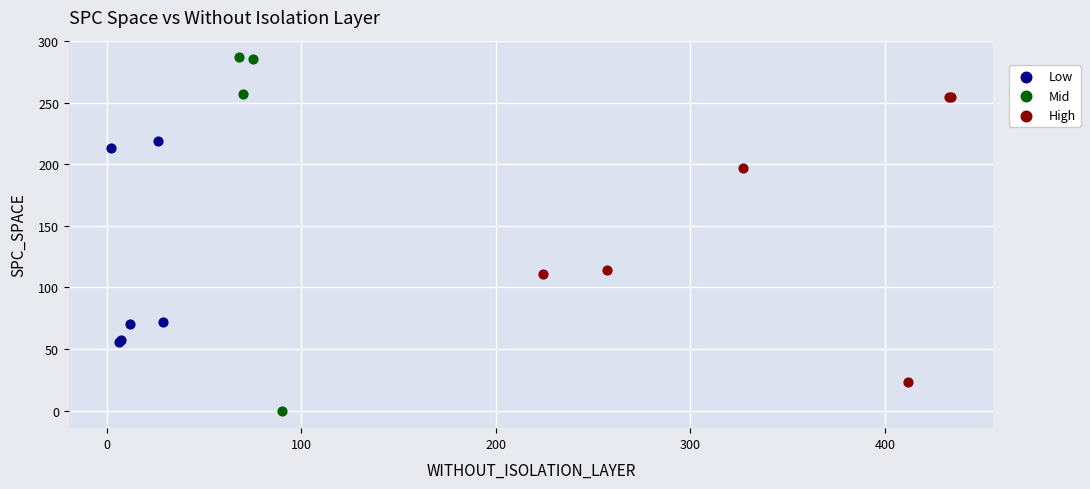

Which series reaches the maximum Y coordinate?

Mid